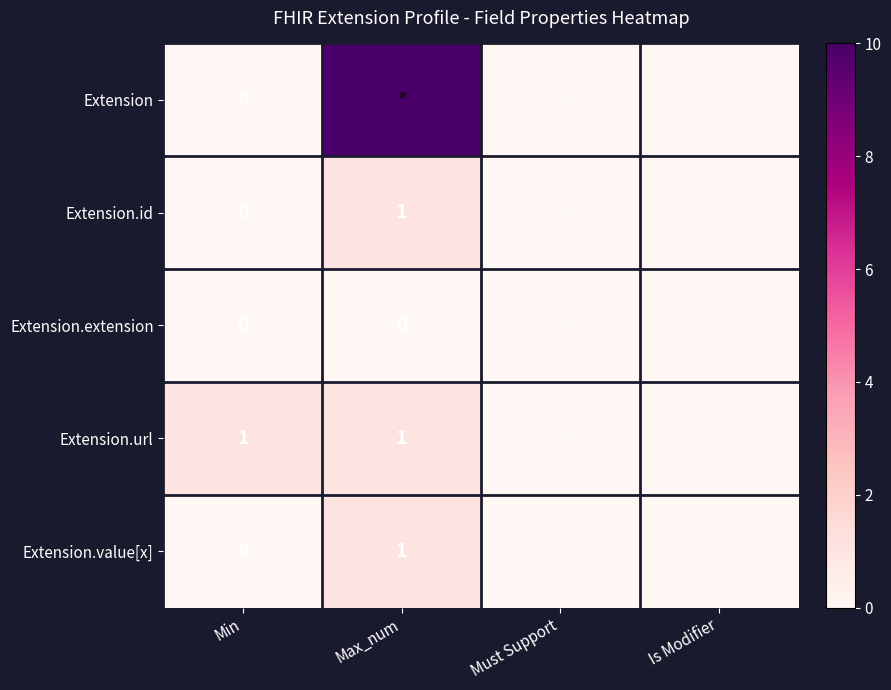

What is the difference between the maximum and second lowest values in the Extension.url series?

1